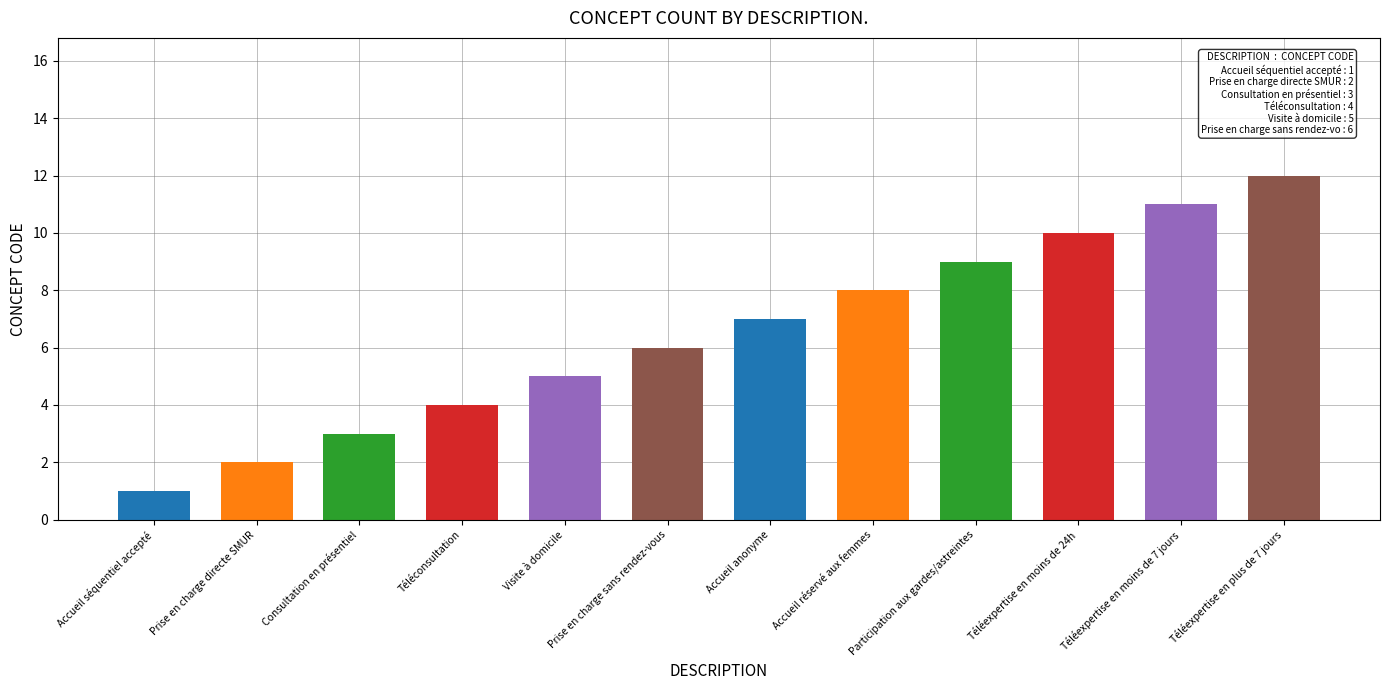

What is the difference between the maximum and minimum values?

11